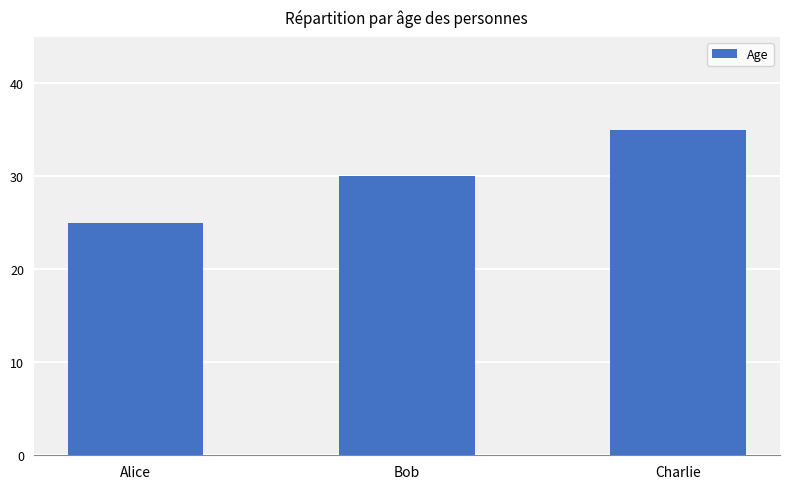

List the labels in order of value, smallest first.

Alice, Bob, Charlie